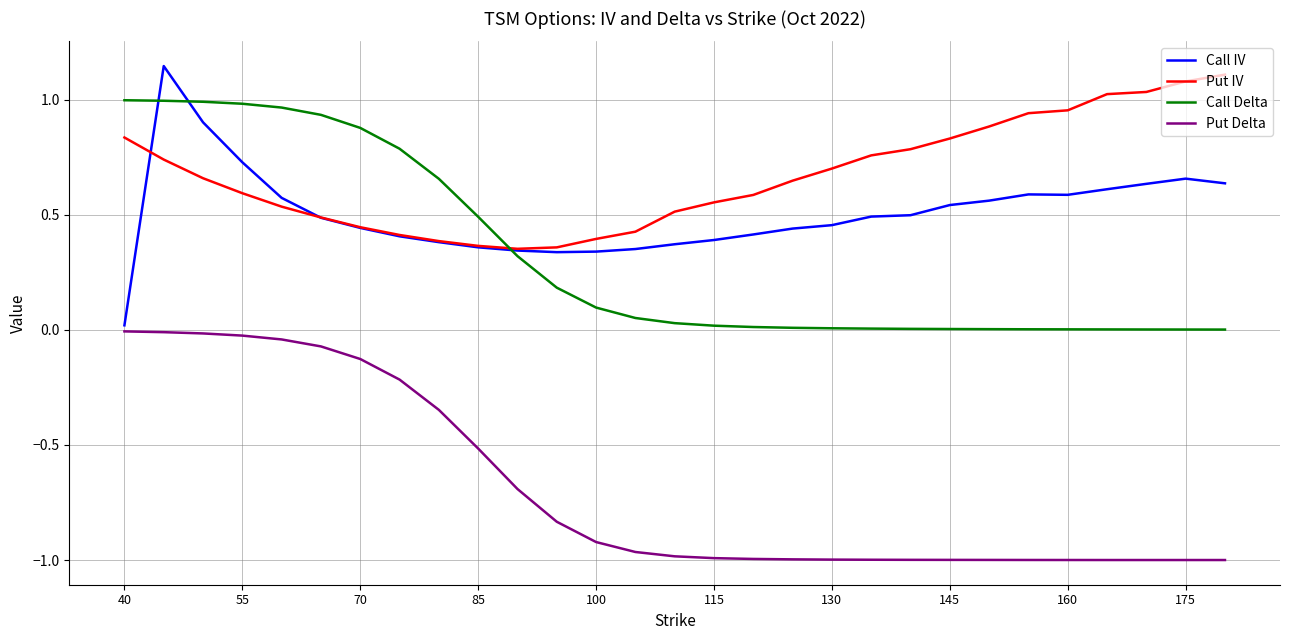

True or false: Call Delta and Put Delta intersect in this chart.

False